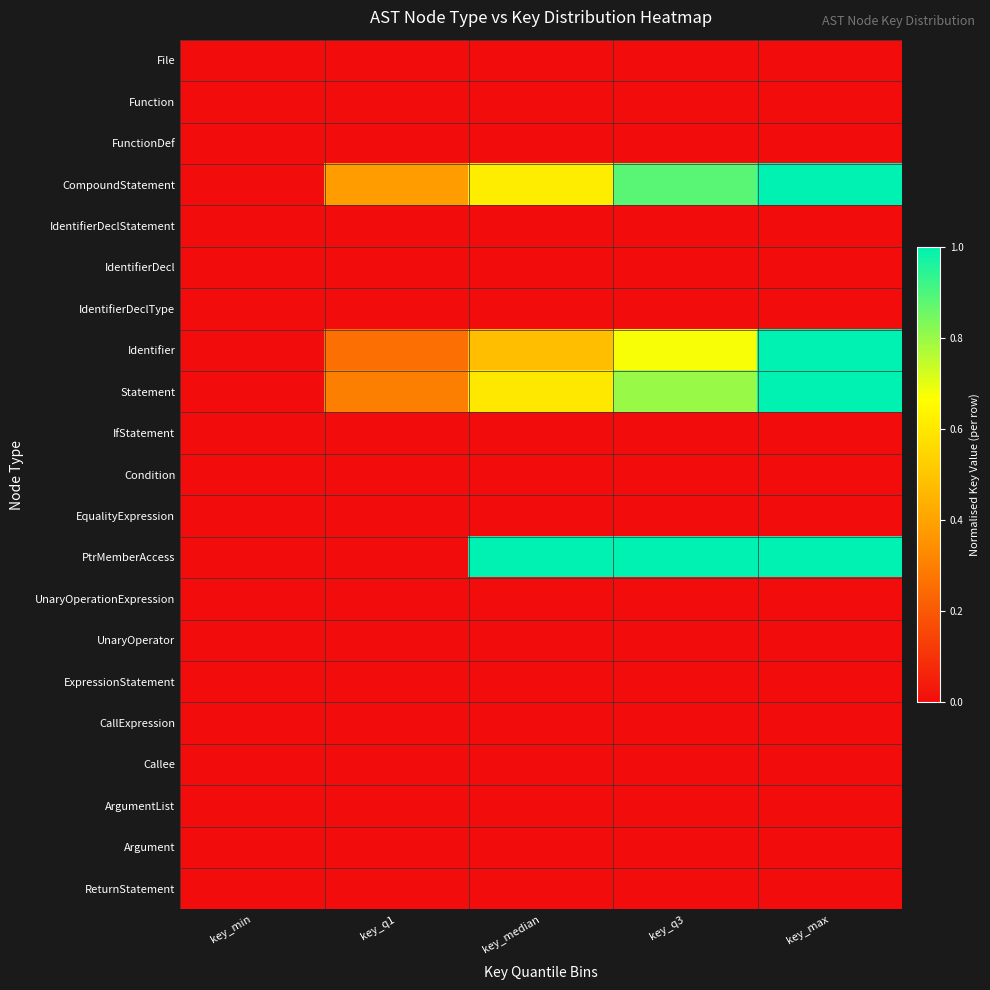

How many categories are shown in the chart?

5